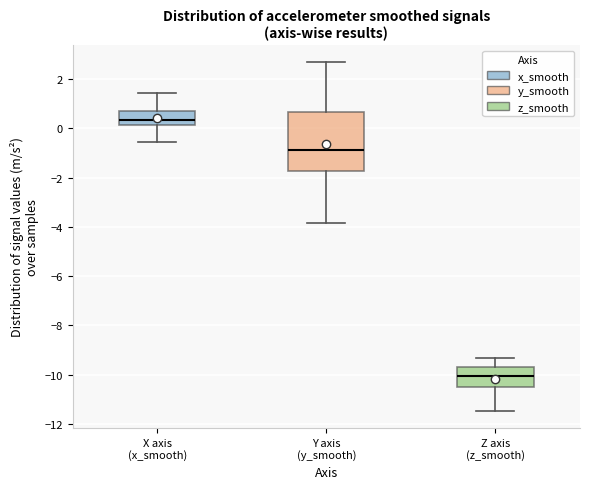

Where is the upper edge of the box for X axis (x_smooth) on the y-axis? The values are not printed on the chart, so give them approximately, as read against the axis.

0.8